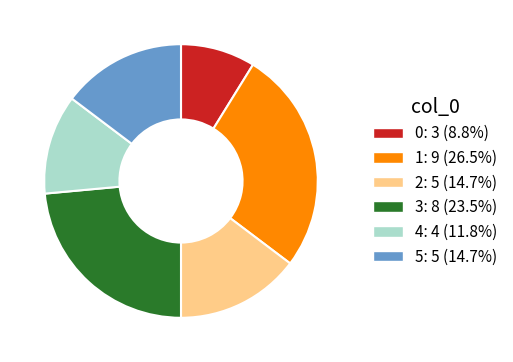

The 3 slice represents 12% of the pie. True or false?

False